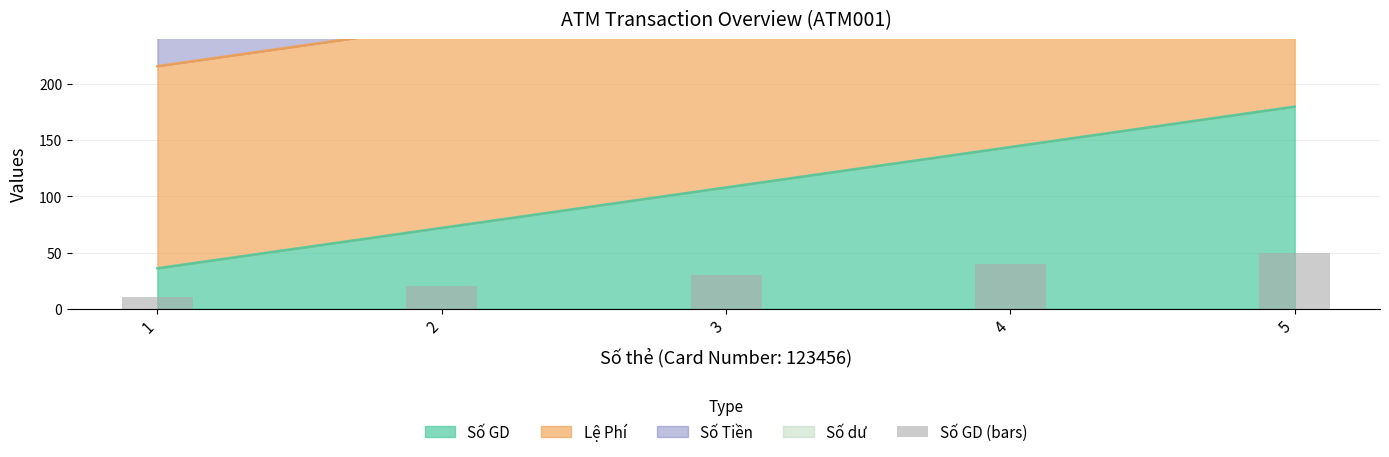

What is the minimum value for Số GD?

36